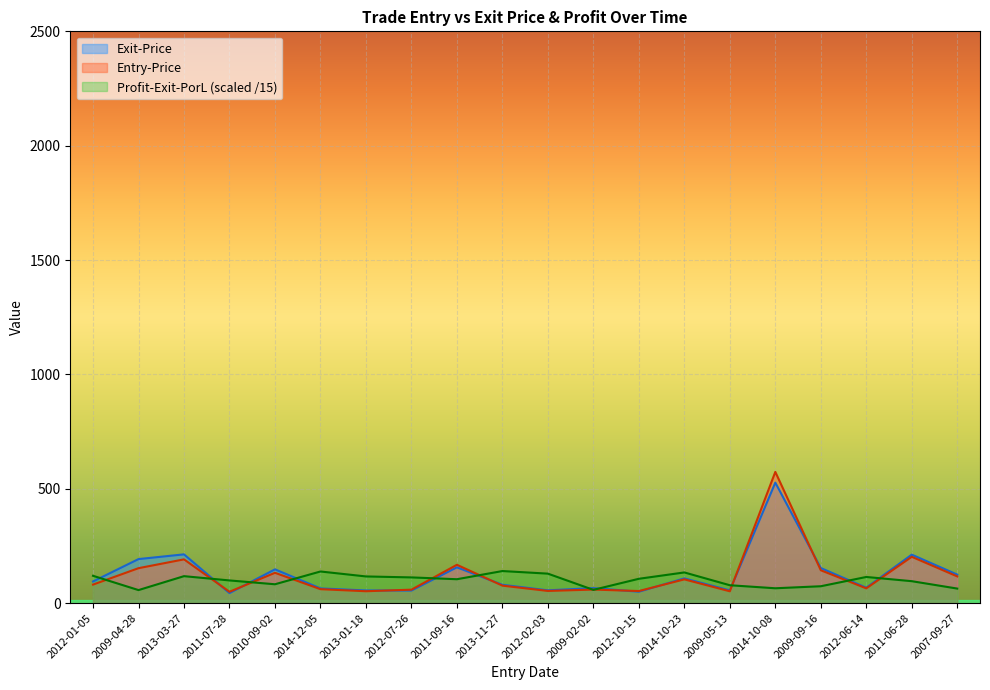

Reading left to right, list all the values displayed in this chart.

Exit-Price: 94.9	192.7	213.4	44.0	147.8	64.5	55.5	55.2	156.7	80.3	56.1	65.9	50.0	108.4	55.8	527.0	153.6	67.5	212.1	124.9
Entry-Price: 81.2	153.0	191.5	49.8	132.8	61.2	52.2	59.0	167.8	76.6	53.5	59.5	53.0	104.1	52.0	573.9	143.9	64.8	202.8	117.0
Profit-Exit-PorL: 119.7	57.2	118.1	99.4	82.7	138.5	116.8	112.6	104.7	140.4	129.1	58.2	106.6	134.3	78.4	65.1	74.0	114.5	96.1	63.8